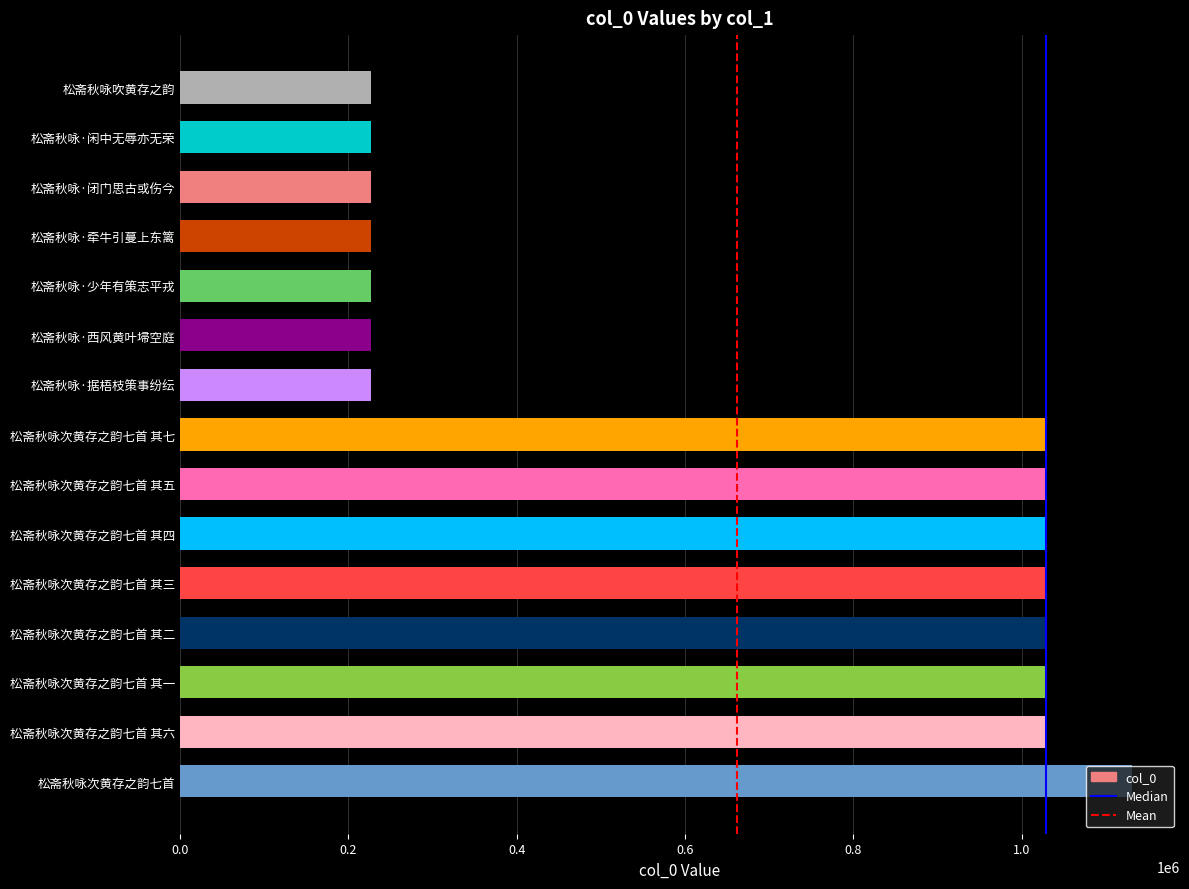

The value at 松斋秋咏次黄存之韵七首 其三 is 1029313. True or false?

True